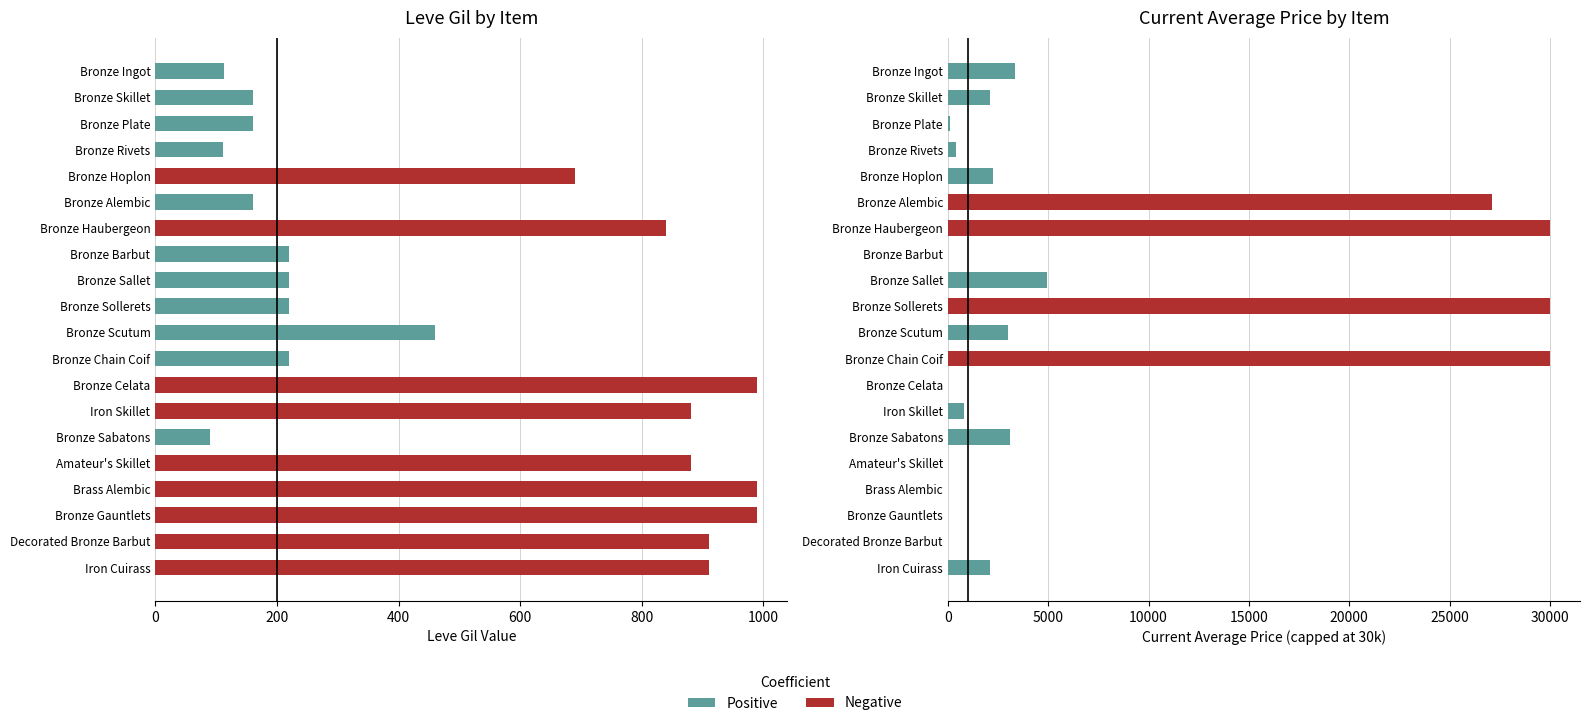

The Current Avg Price series shows 2226.0 at Bronze Hoplon. True or false?

True